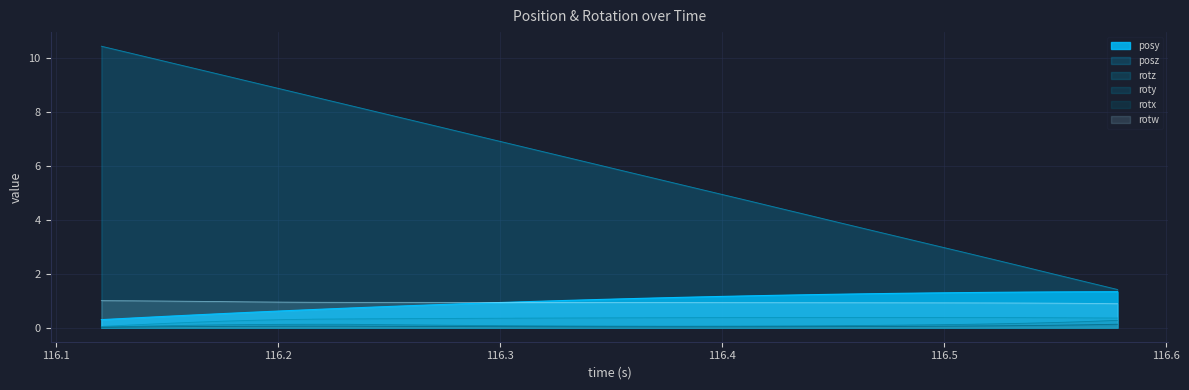

Which series has the widest spread of values?

posz